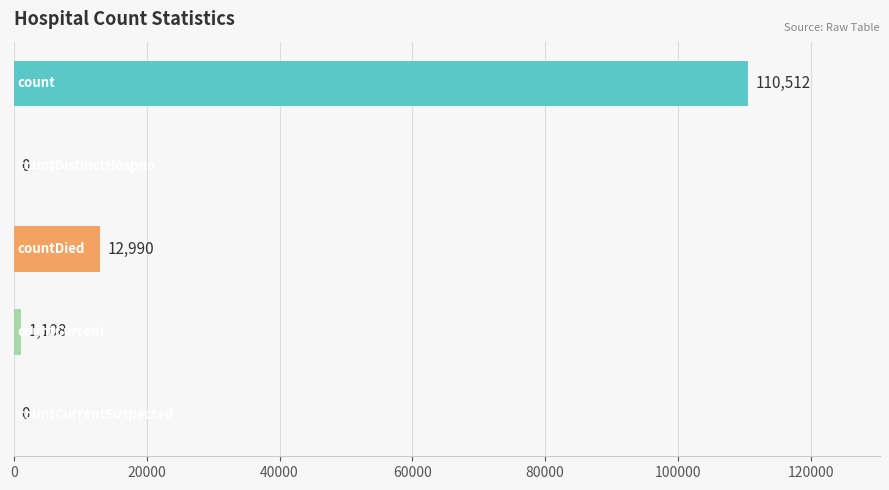

What is the greatest value displayed?

110512